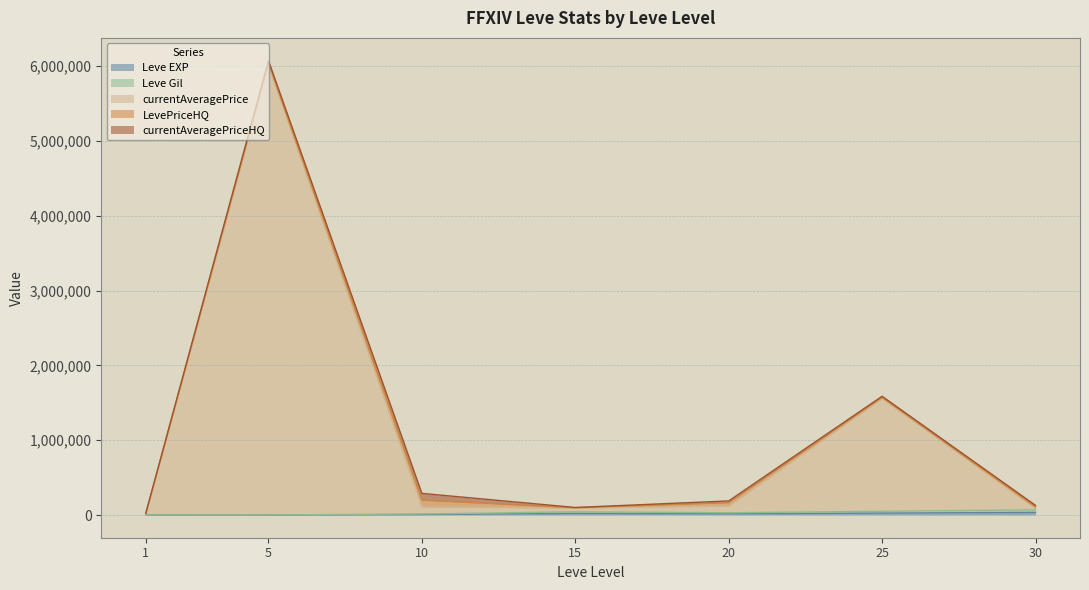

True or false: currentAveragePrice has a value of 3998 at 1.

True